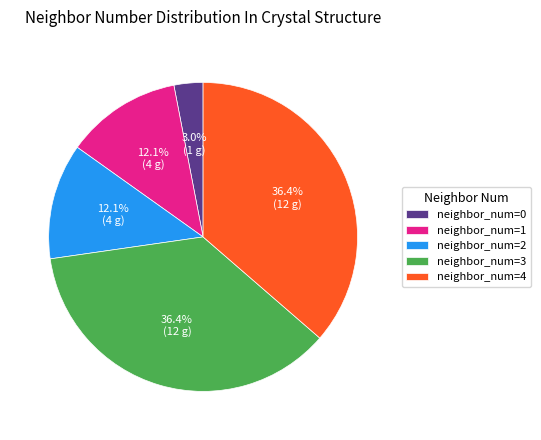

Which category has the smallest portion of the pie?

neighbor_num=0